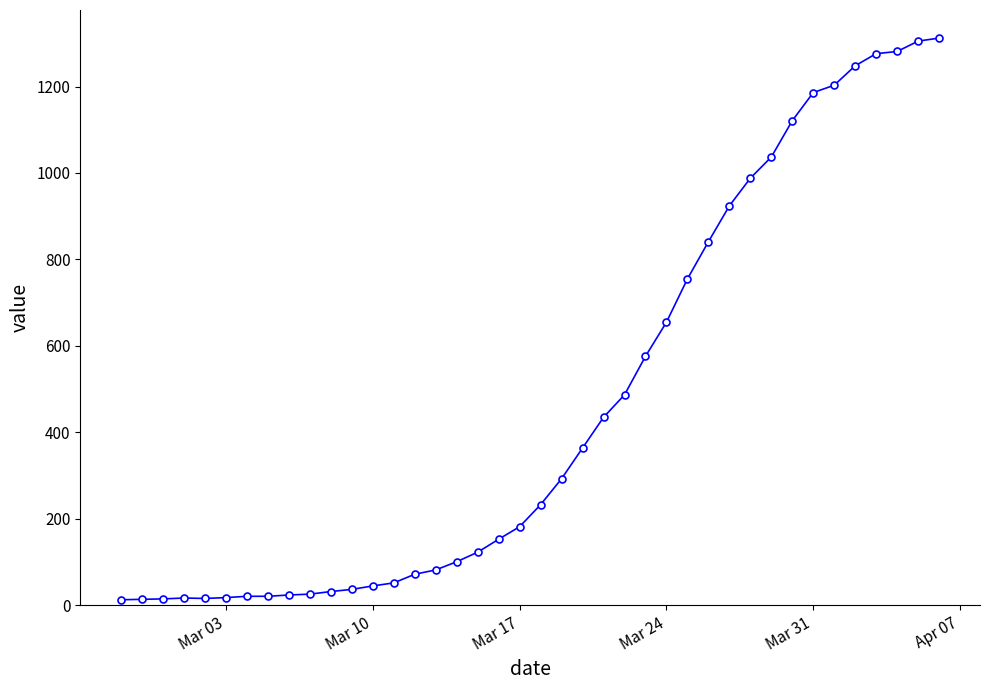

What is the sum of all values?

18584